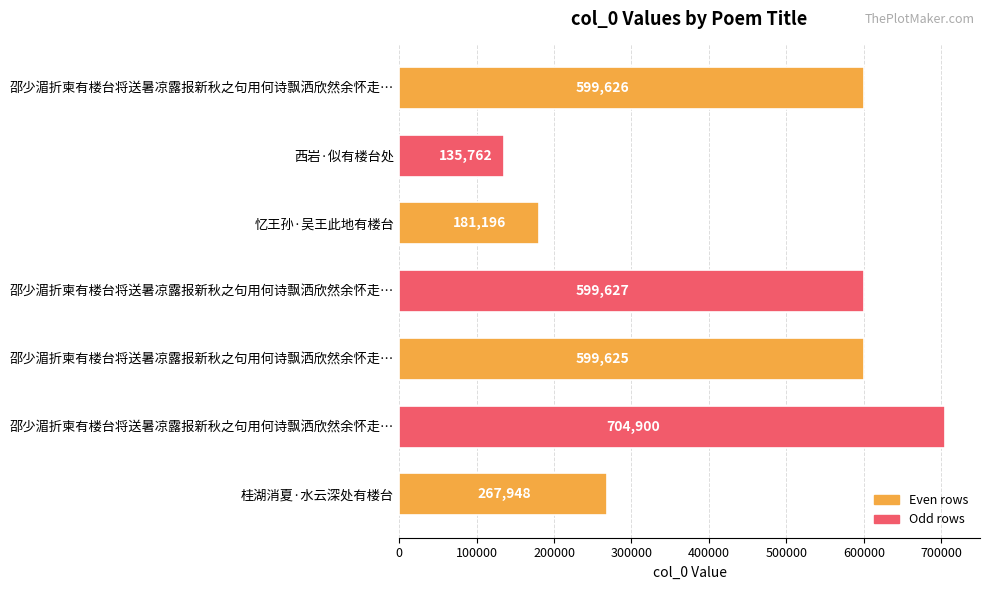

How many data points does each series have?

7